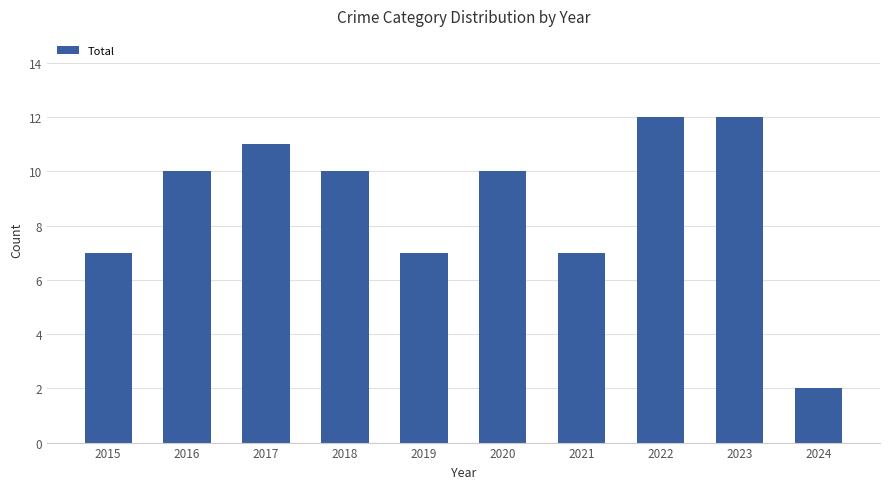

Which label corresponds to the smallest value in the chart?

2024